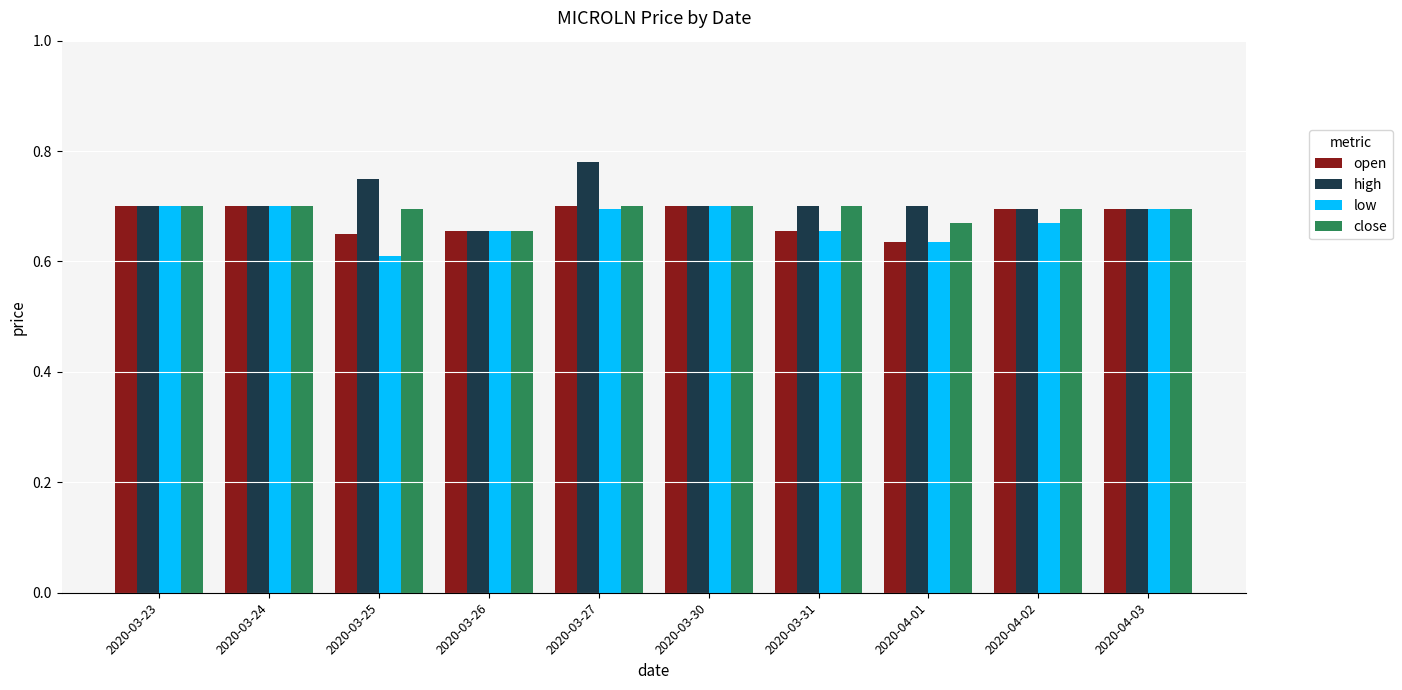

What is the label of the 2nd bar from the right?

2020-04-02